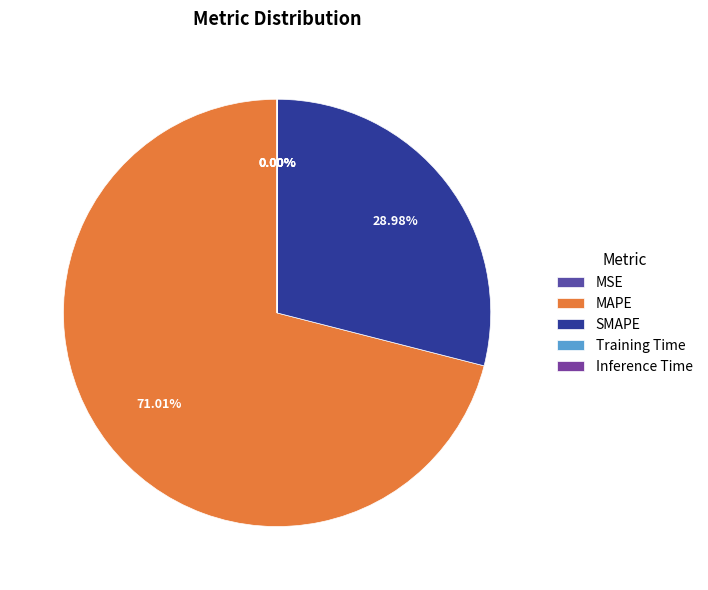

How many segments does this pie chart have?

5